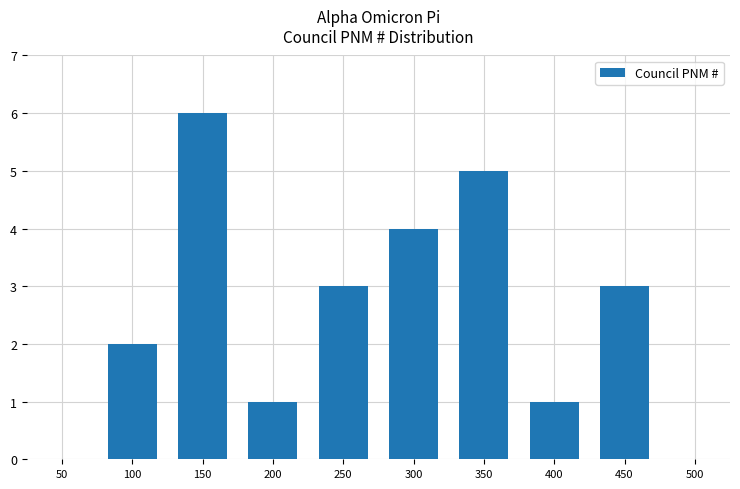

How many data points does each series have?

10